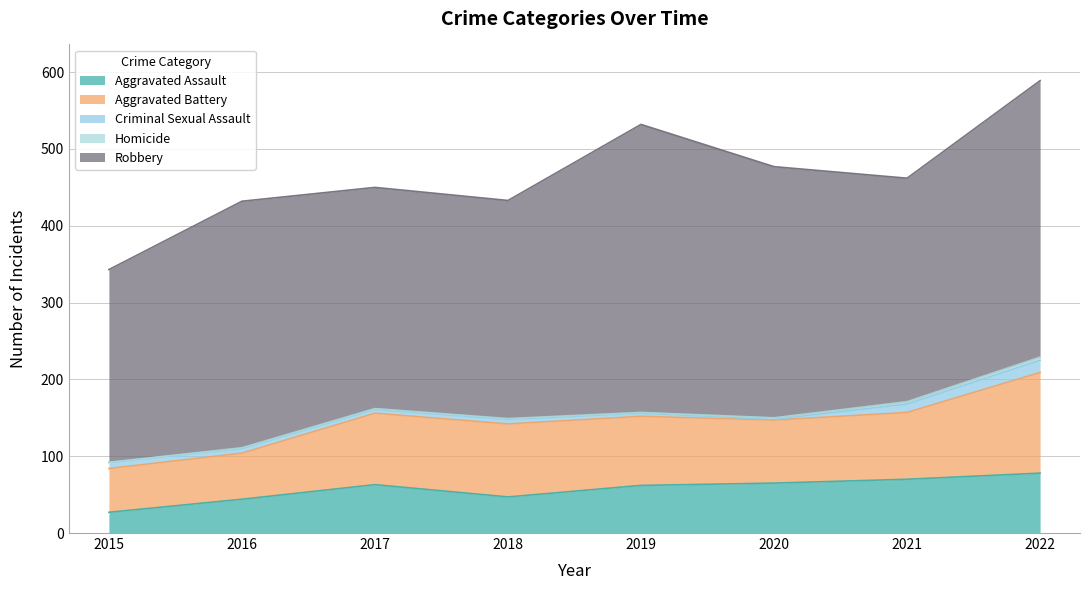

Is it true that Criminal Sexual Assault equals 3 at 2021?

False